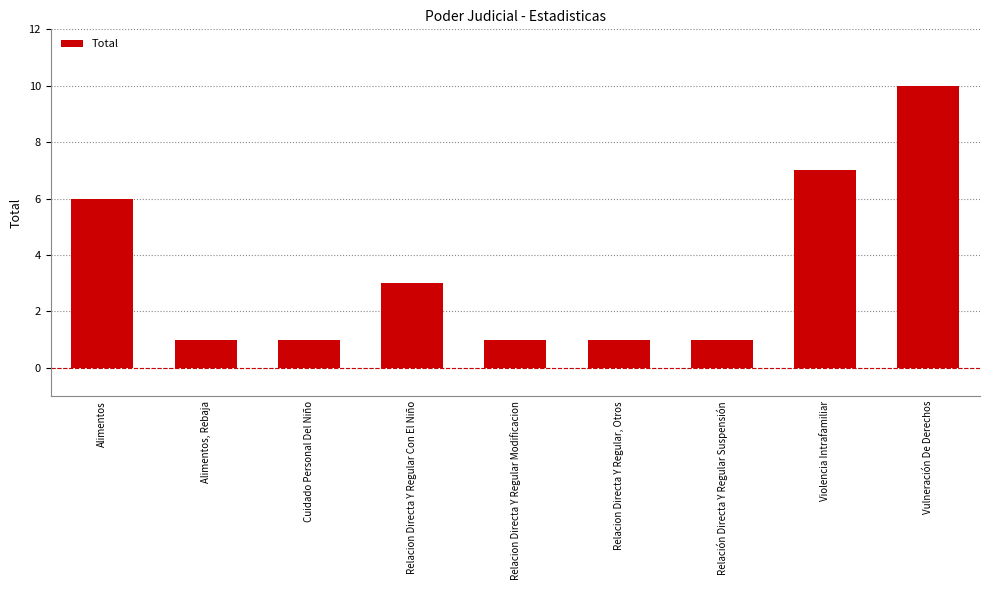

What is the change in value from Alimentos to Violencia Intrafamiliar?

+1